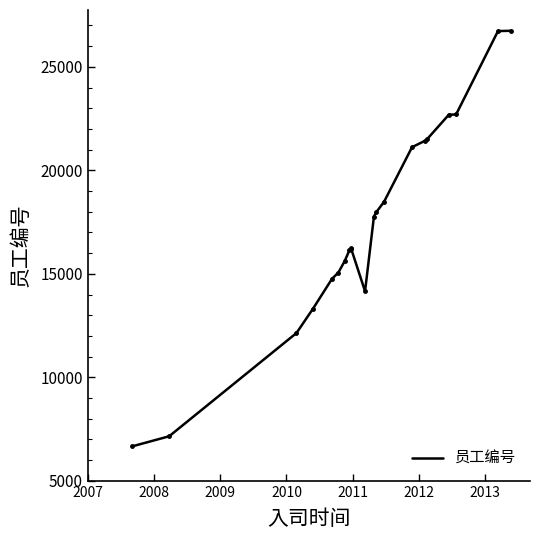

What is the difference between the maximum and minimum values?

20075